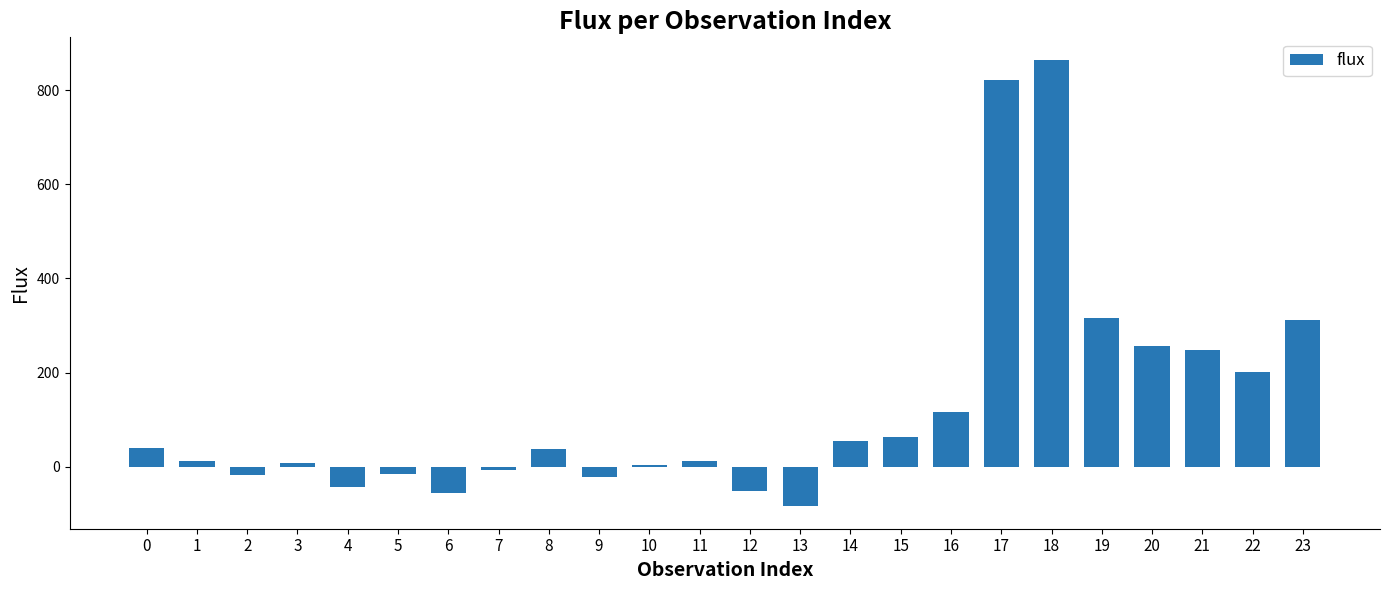

How many data points are less than 37?

12